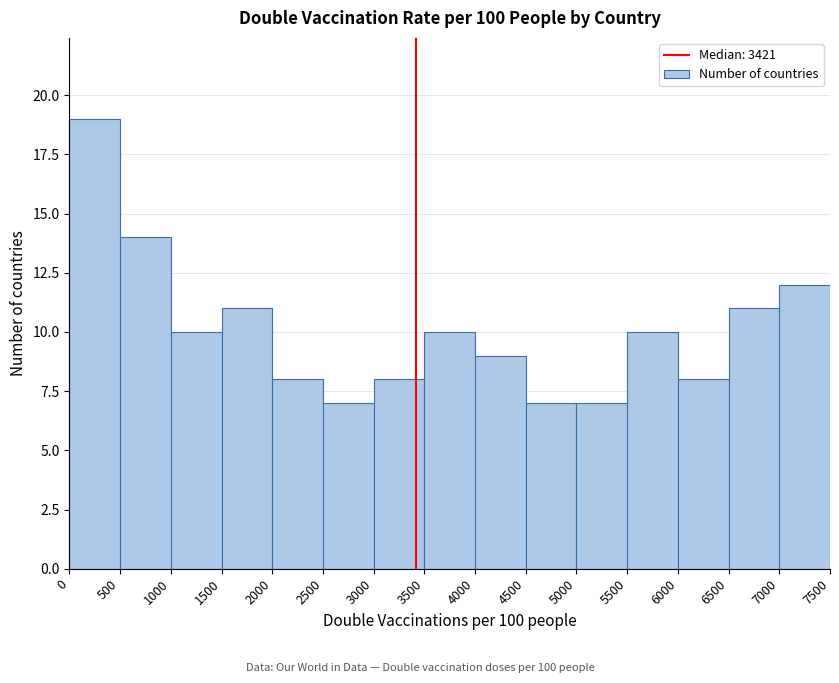

Reading left to right, transcribe this chart: for each bar, give the range it covers on the x-axis and its height. The values are not printed on the chart, so give them approximately, as read against the axis.

0 to 500: 19
500 to 1000: 14
1000 to 1500: 10
1500 to 2000: 11
2000 to 2500: 8
2500 to 3000: 7
3000 to 3500: 8
3500 to 4000: 10
4000 to 4500: 9
4500 to 5000: 7
5000 to 5500: 7
5500 to 6000: 10
6000 to 6500: 8
6500 to 7000: 11
7000 to 7500: 12